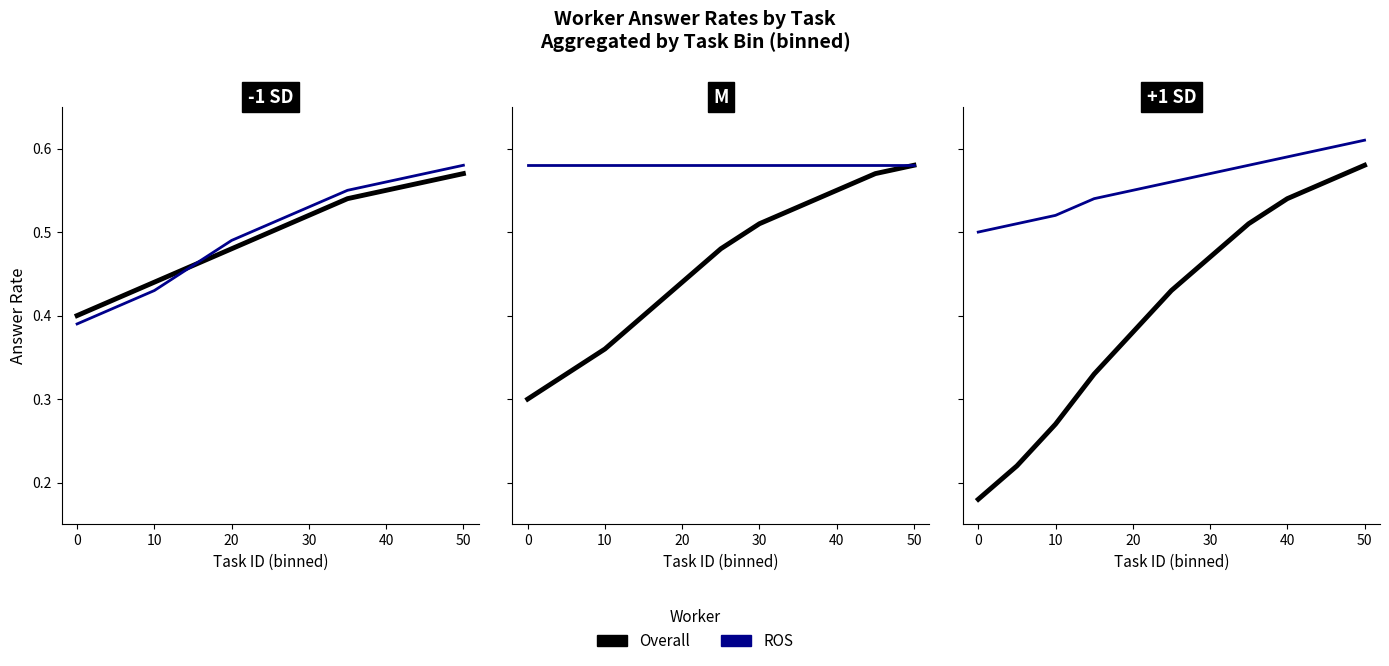

What is the difference between the maximum and minimum values in the Overall series?

0.4